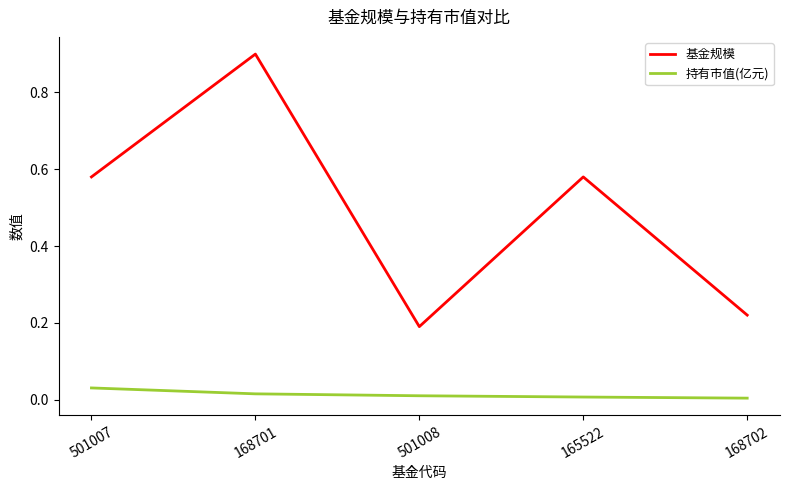

Which series has the widest spread of values?

基金规模